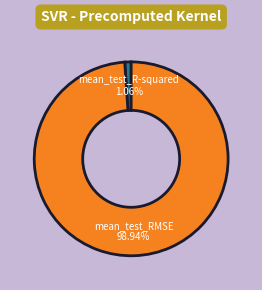

Does any single category account for the majority?

Yes